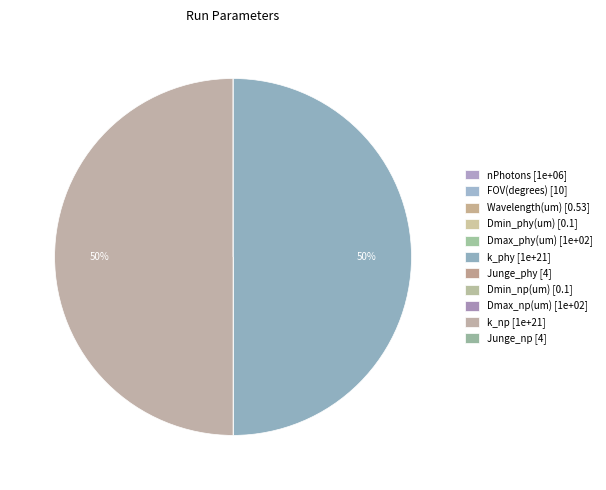

How much of the chart is everything except Dmin_phy(um)?

100.0%